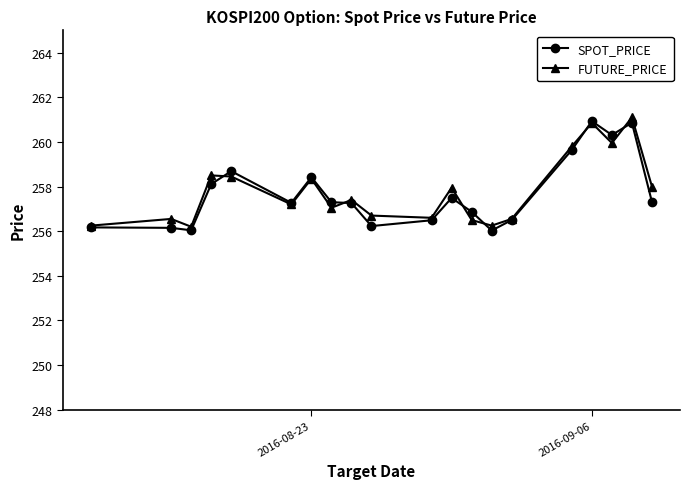

What is the highest value of the FUTURE_PRICE series?

261.1